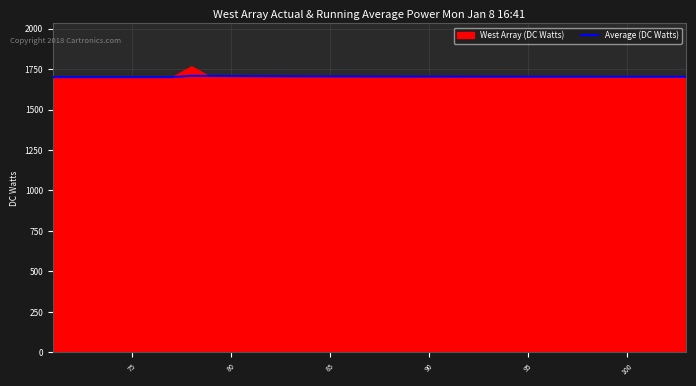

What is the difference between the maximum and second lowest values?

8.3